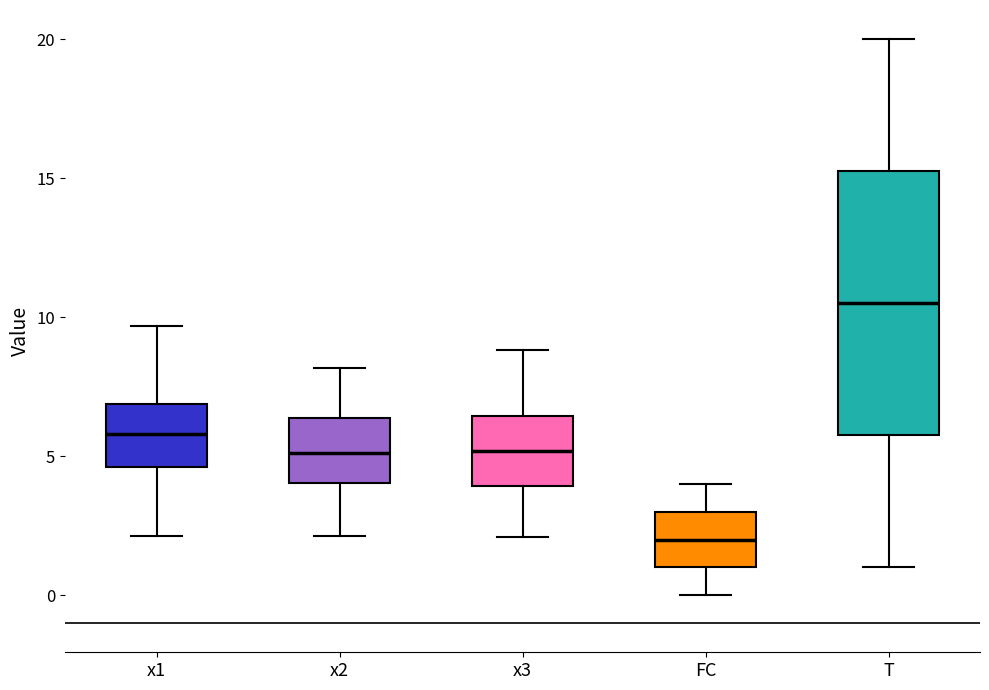

Reading left to right, read every box against the y-axis: the position of its median line, the range the box covers, and the ends of its whiskers. The values are not printed on the chart, so give them approximately, as read against the axis.

x1: median 6.0, box 4.5 to 7.0, whiskers 2.0 to 9.5
x2: median 5.0, box 4.0 to 6.5, whiskers 2.0 to 8.0
x3: median 5.0, box 4.0 to 6.5, whiskers 2.0 to 9.0
FC: median 2.0, box 1.0 to 3.0, whiskers 0.0 to 4.0
T: median 10.5, box 6.0 to 15.5, whiskers 1.0 to 20.0